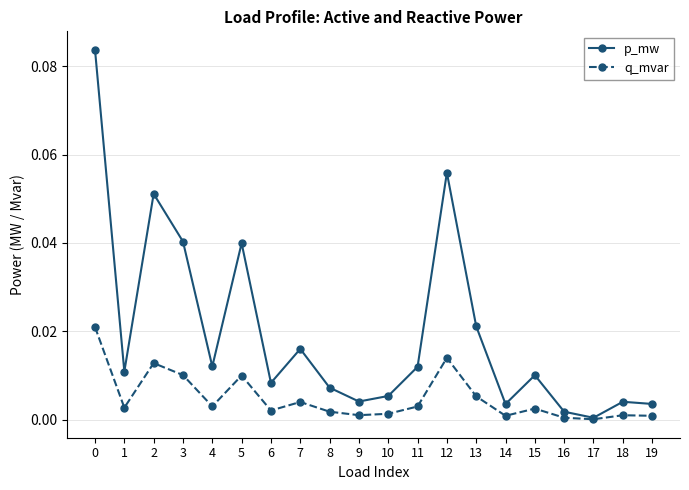

Is it true that q_mvar equals 0.0 at 2?

True